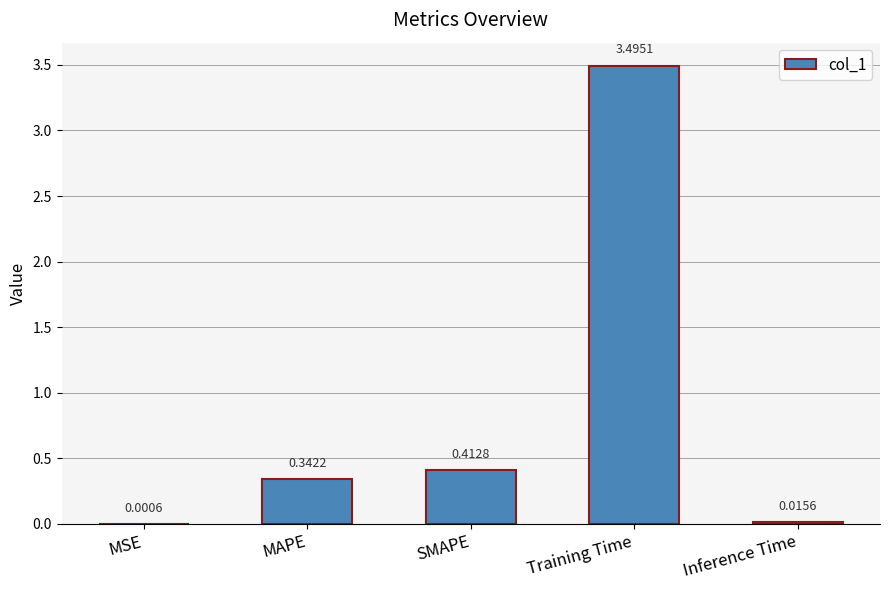

What is the change in value from Training Time to Inference Time?

-3.5